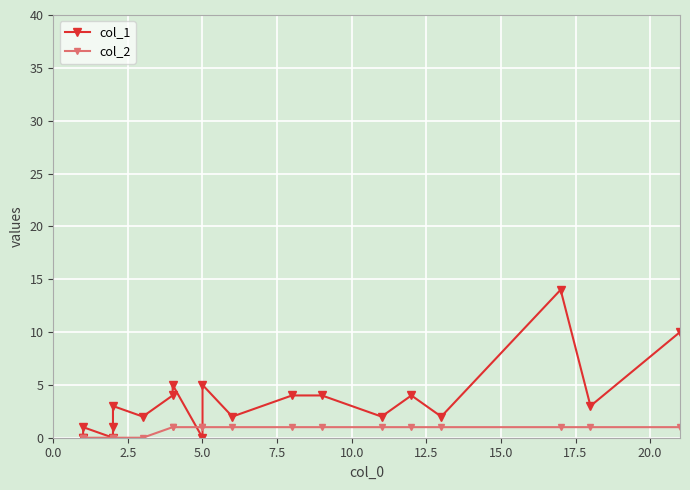

True or false: col_2 has more than 1 interior local peaks.

False